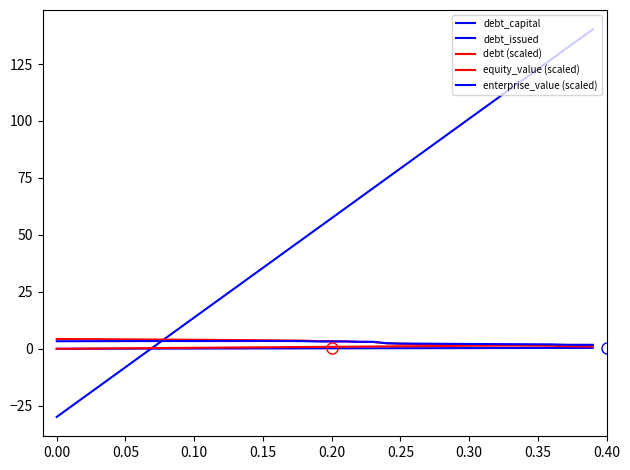

How many interior local valleys does the enterprise_value (scaled) series have?

2